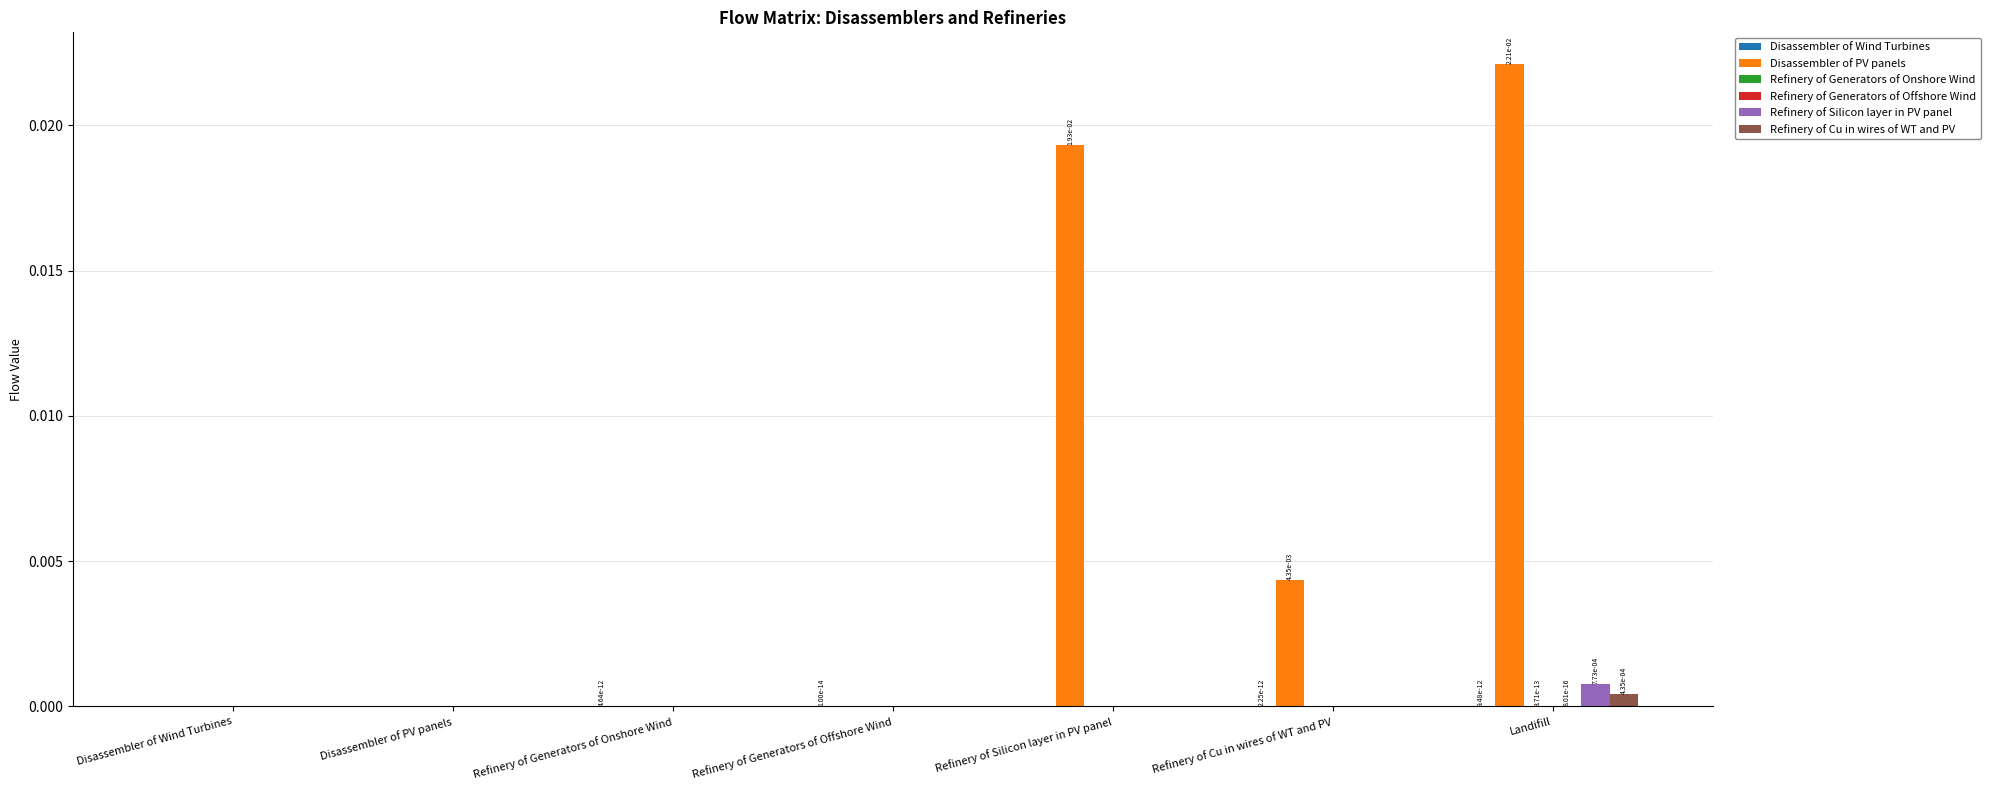

Which series has the largest total across all categories?

Disassembler of PV panels